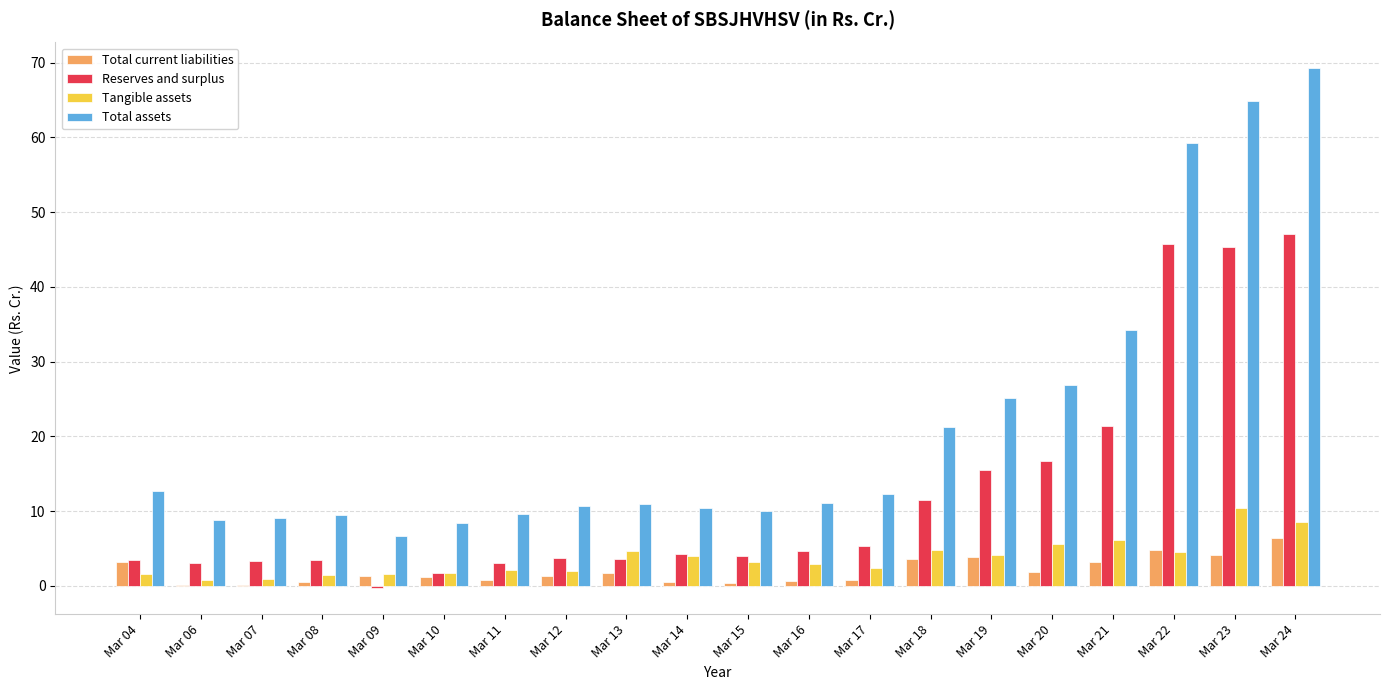

Where is Total assets nearest to the value 37?

Mar 21